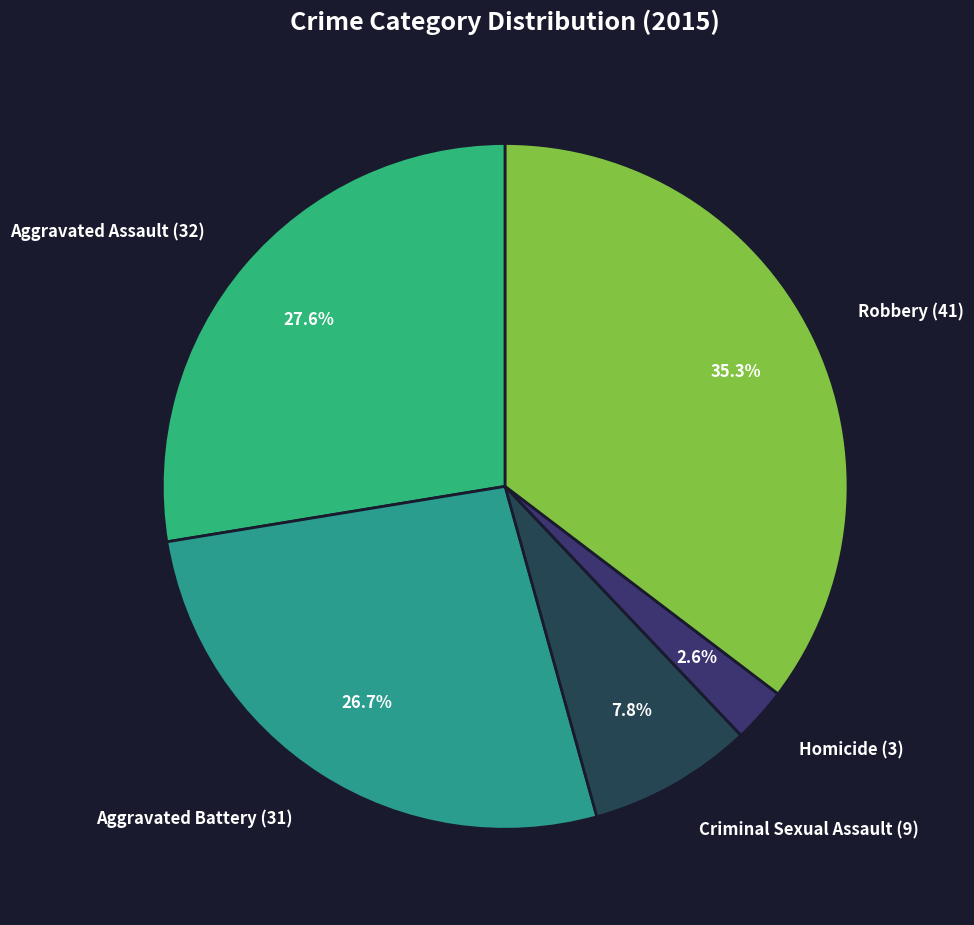

Between Criminal Sexual Assault (9) and Aggravated Assault (32), which is larger?

Aggravated Assault (32)